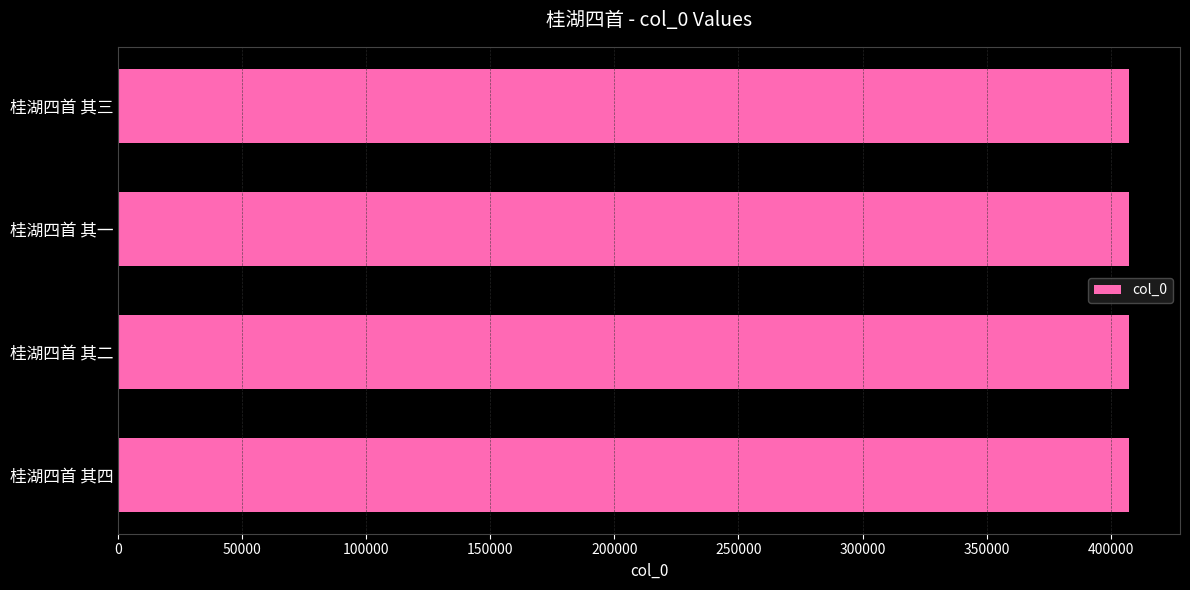

What is the ratio of the value at 桂湖四首 其三 to the value at 桂湖四首 其四?

1.0